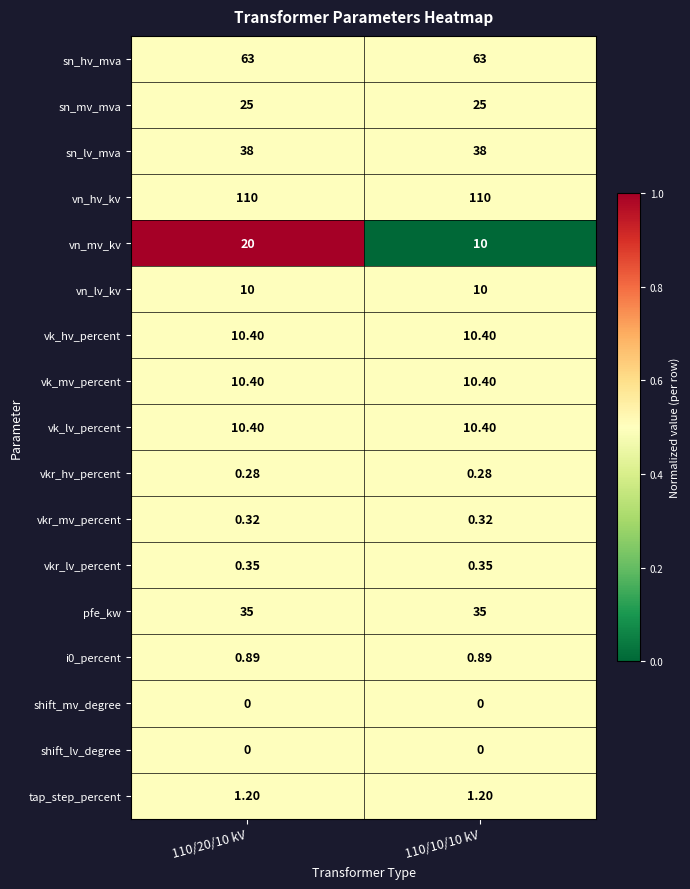

Is the value of vkr_hv_percent at 110/20/10 kV greater than the value of vk_lv_percent at 110/10/10 kV?

No